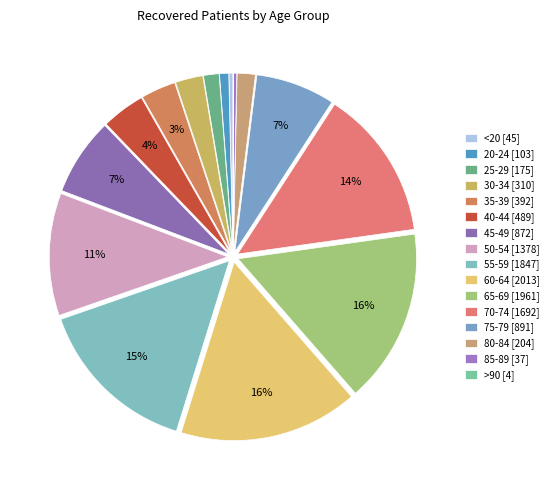

Is it true that 20-24 is 1% of the pie?

True